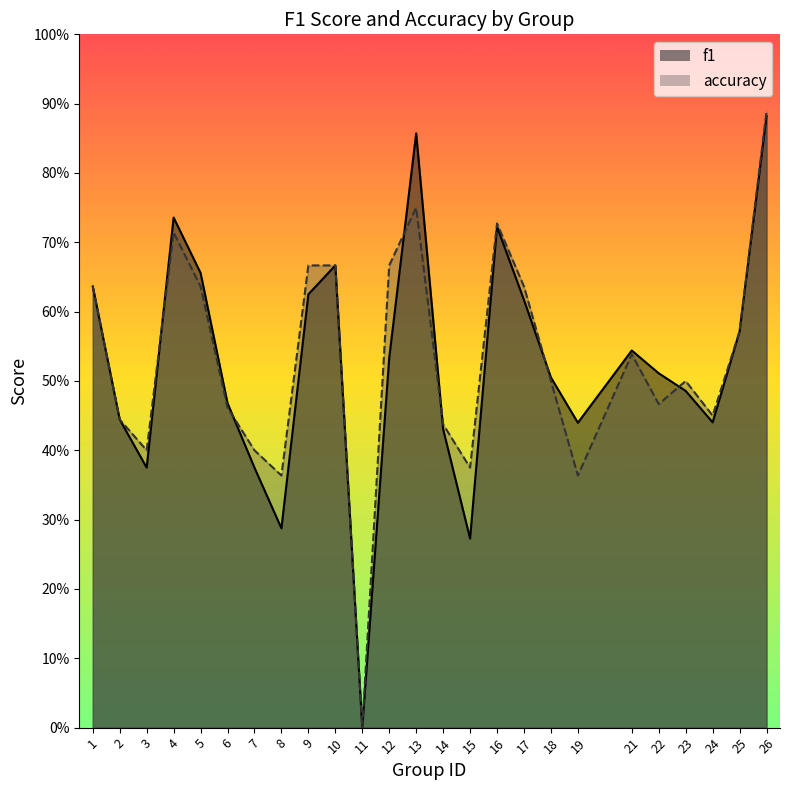

The f1 series shows 0.5 at 12. True or false?

True